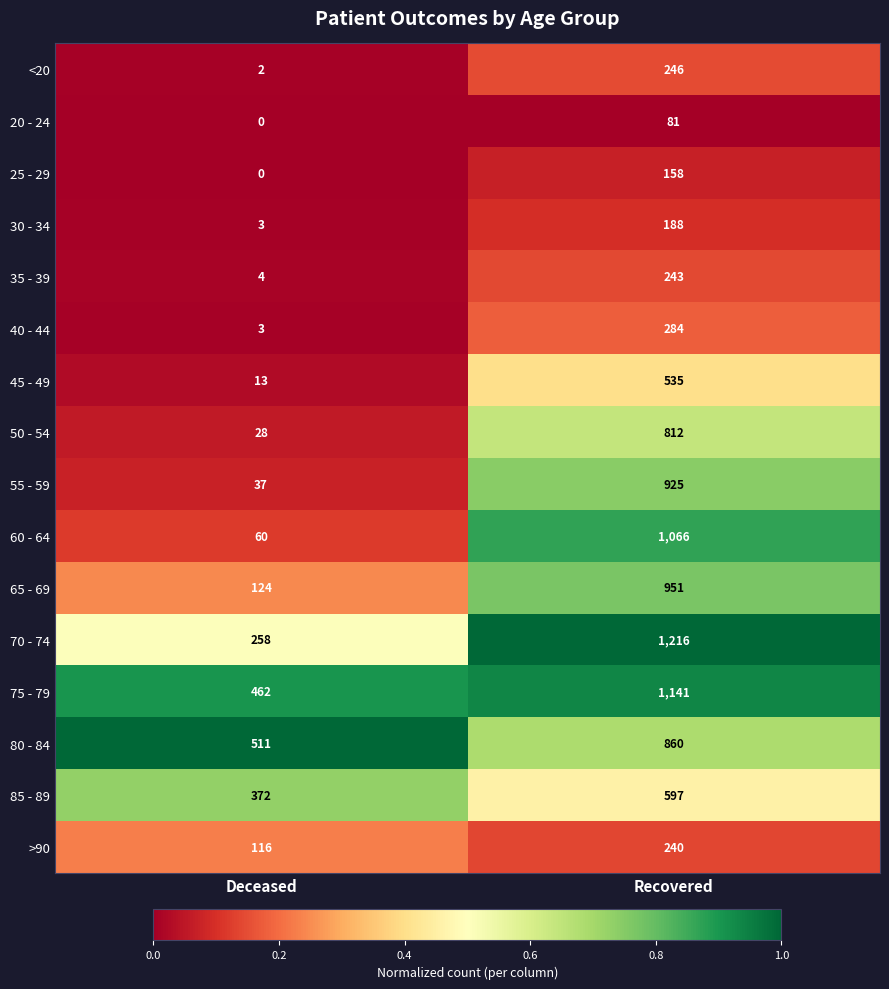

True or false: 75 - 79 has a value of 462 at Deceased.

True